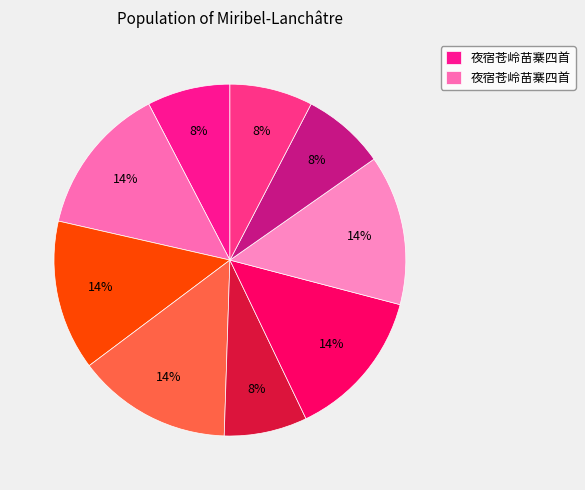

How many slices are in this pie chart?

9